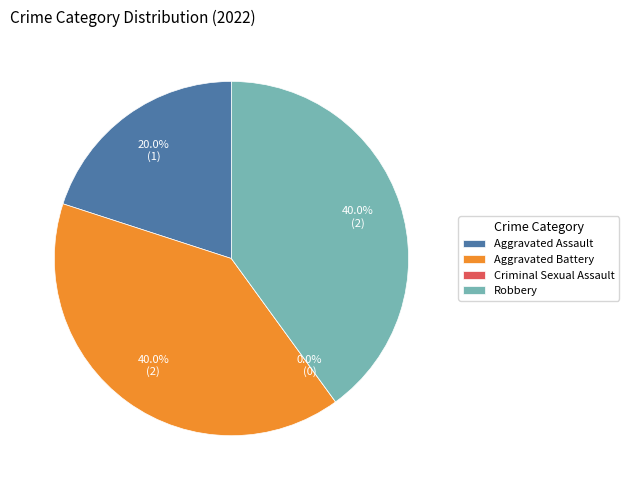

Is Robbery the majority of the pie?

No